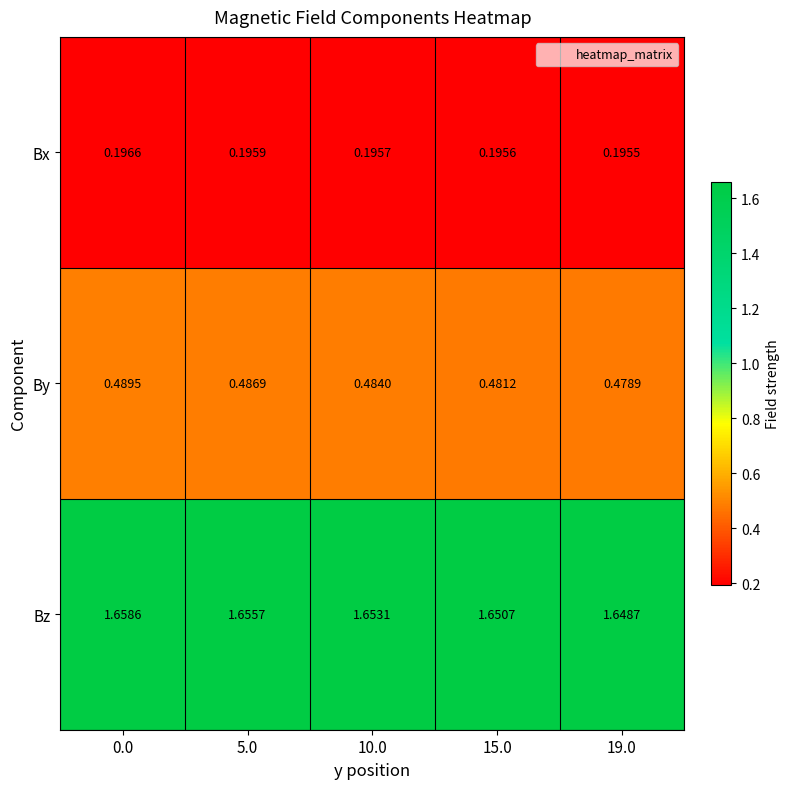

Is the value of Bz at 15.0 greater than the value of Bx at 10.0?

Yes